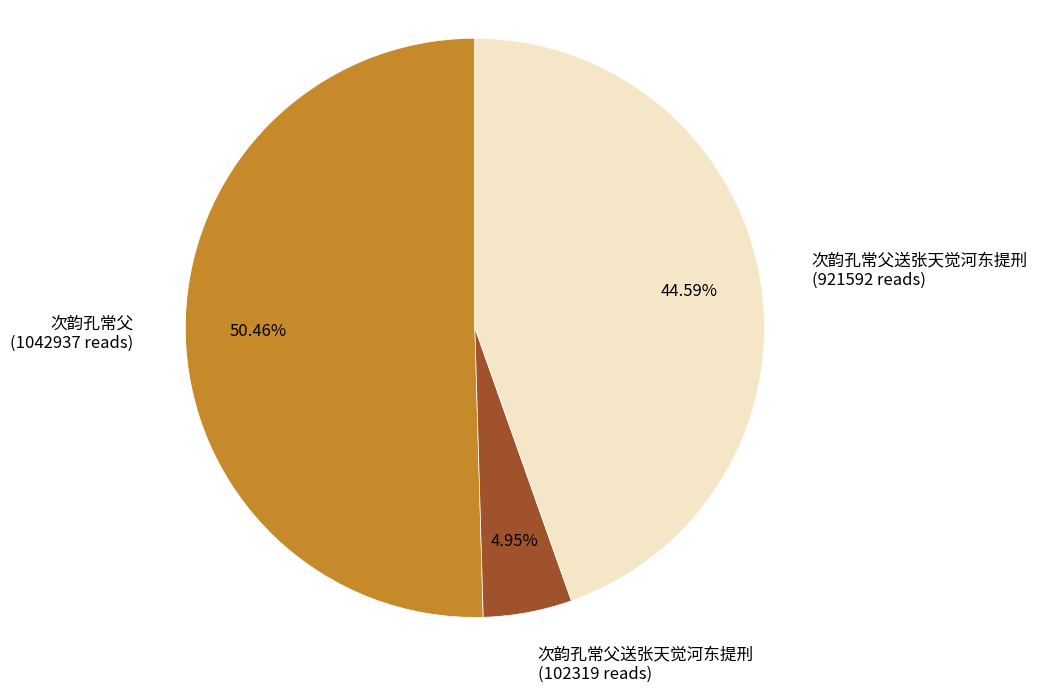

Count the number of slices in the pie.

3